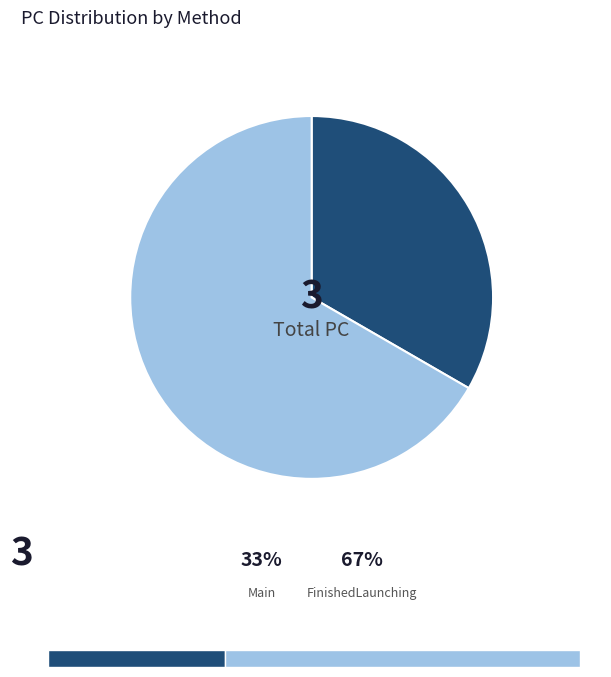

How many slices are in this pie chart?

2